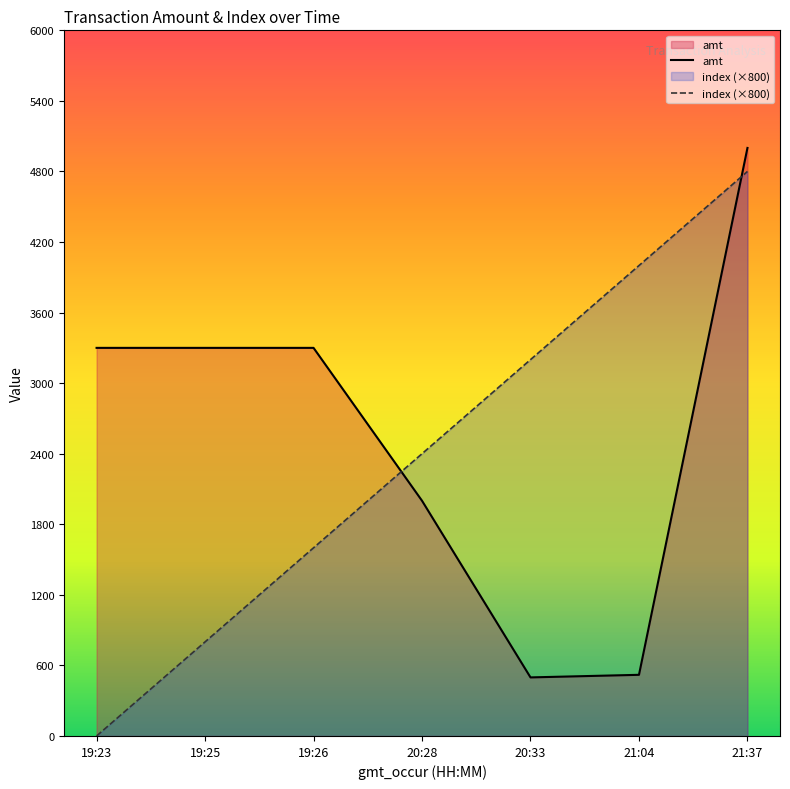

Is the value of index (×800) at 20:28 greater than the value of amt at 21:04?

Yes